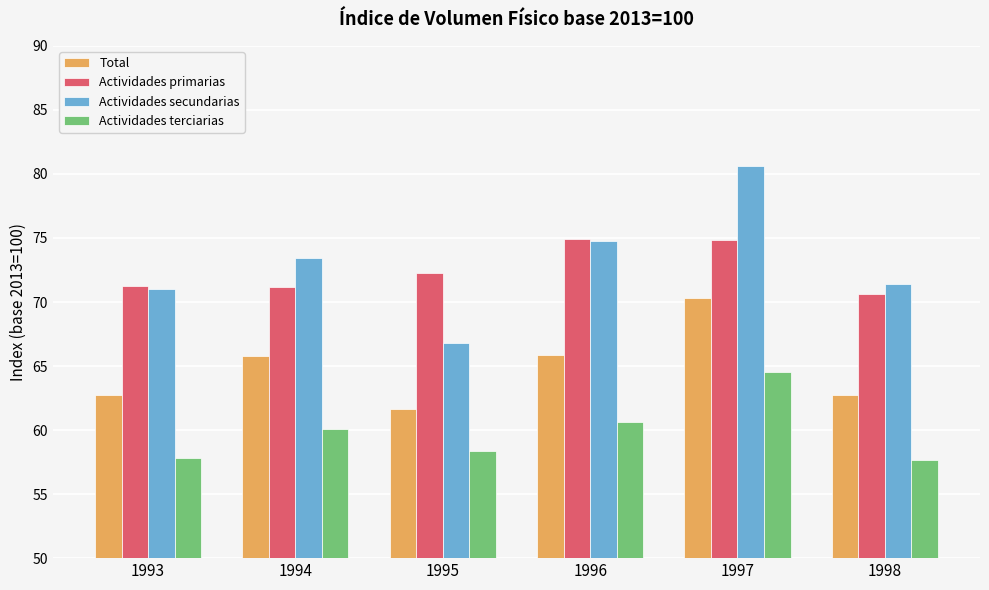

What is the value of the Actividades terciarias bar at the 2nd from the left?

60.1